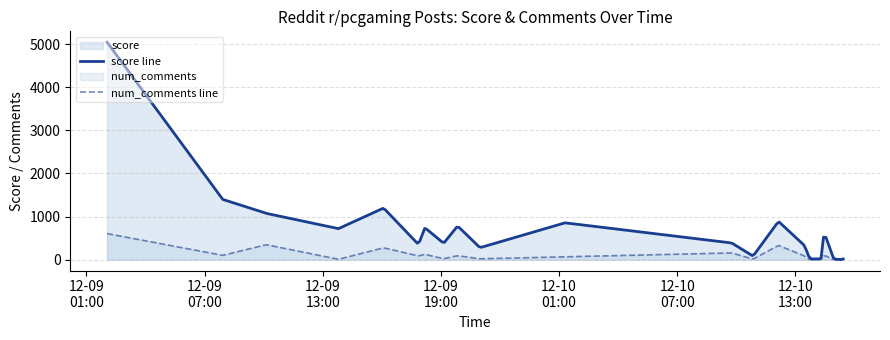

Which series has the widest spread of values?

score line